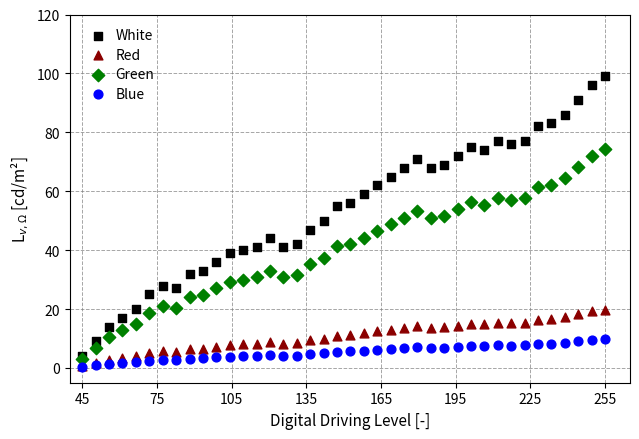

Which series contains the highest Y value?

White